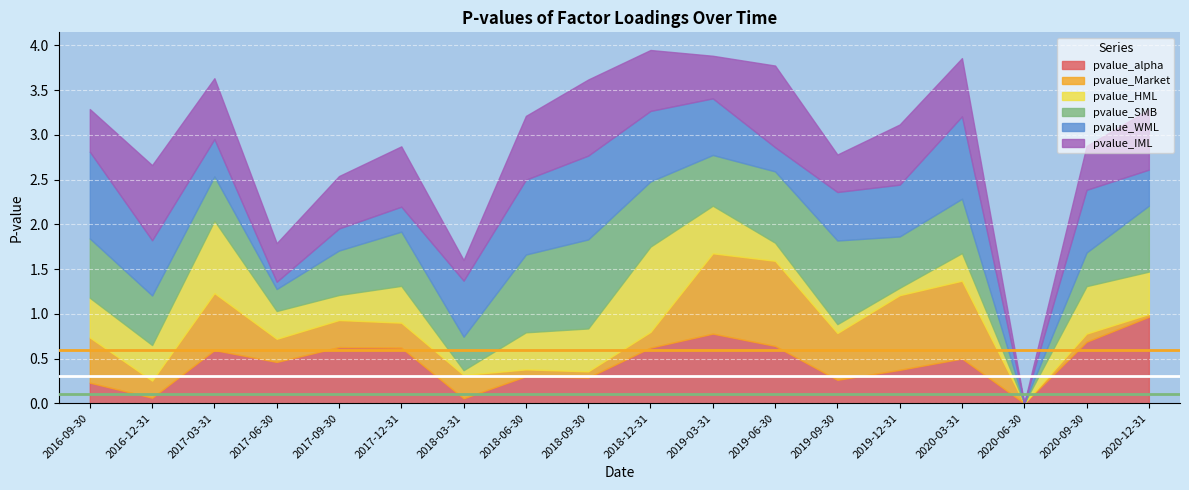

What is the difference between the second highest and second lowest values in the pvalue_HML series?

0.8